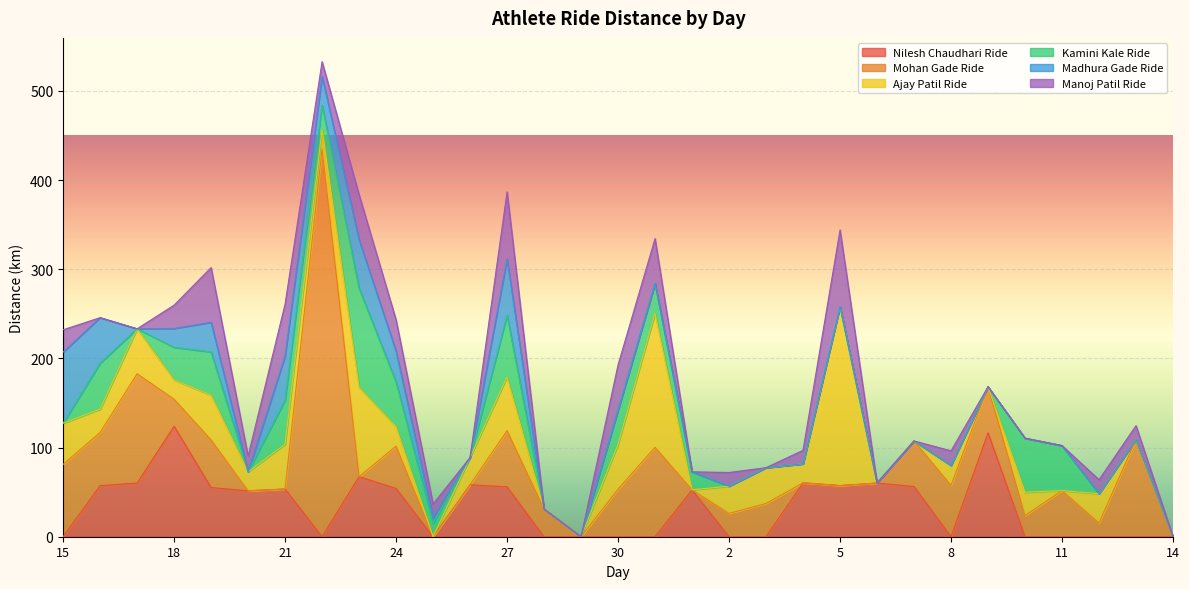

How many intersections are there between Nilesh Chaudhari Ride and Manoj Patil Ride?

14